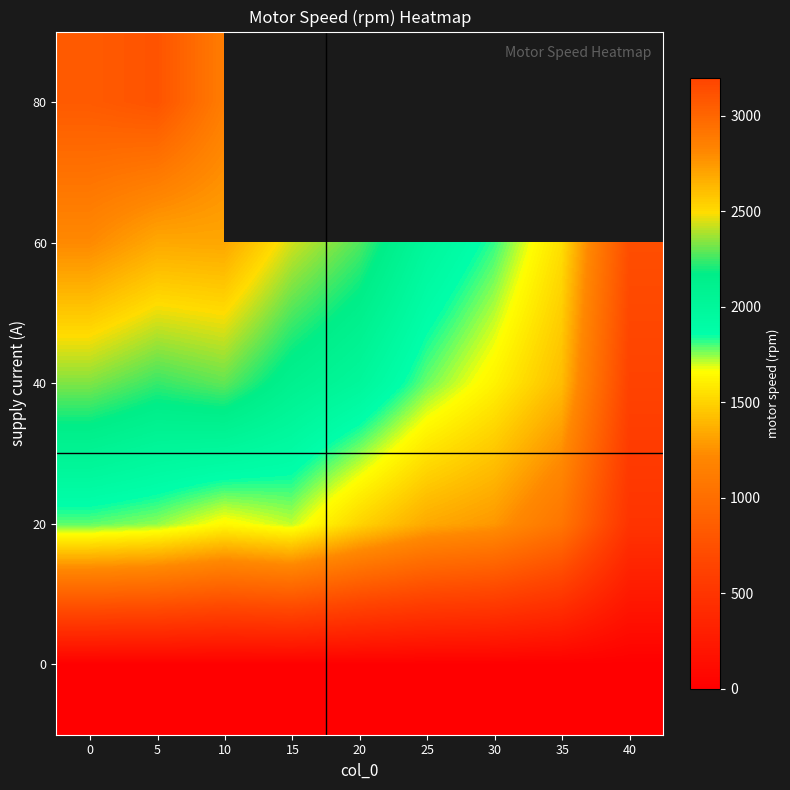

Rank the categories by 20 value from highest to lowest.

0, 5, 15, 10, 20, 25, 30, 35, 40